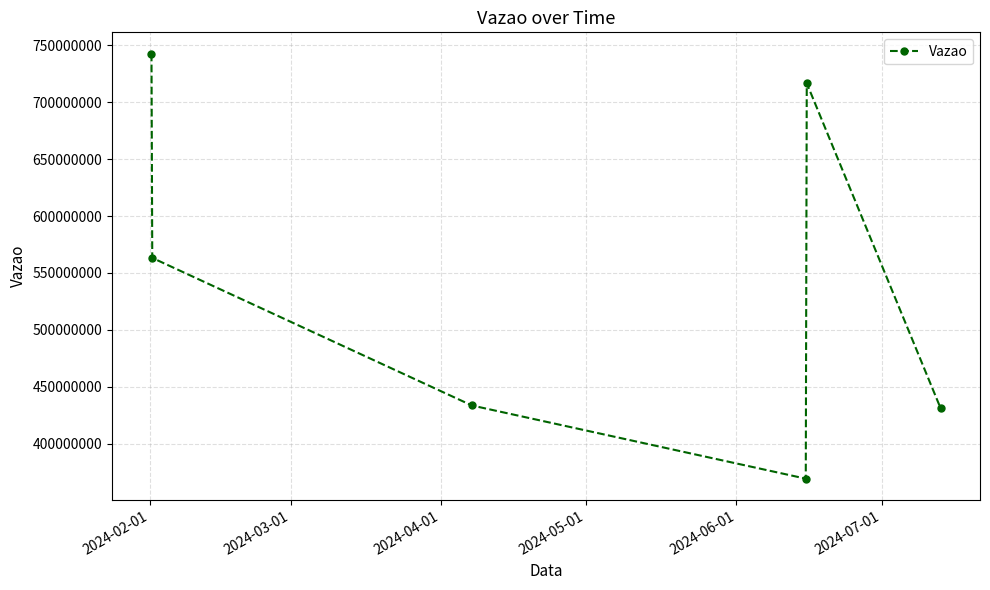

What is the greatest value displayed?

742707383